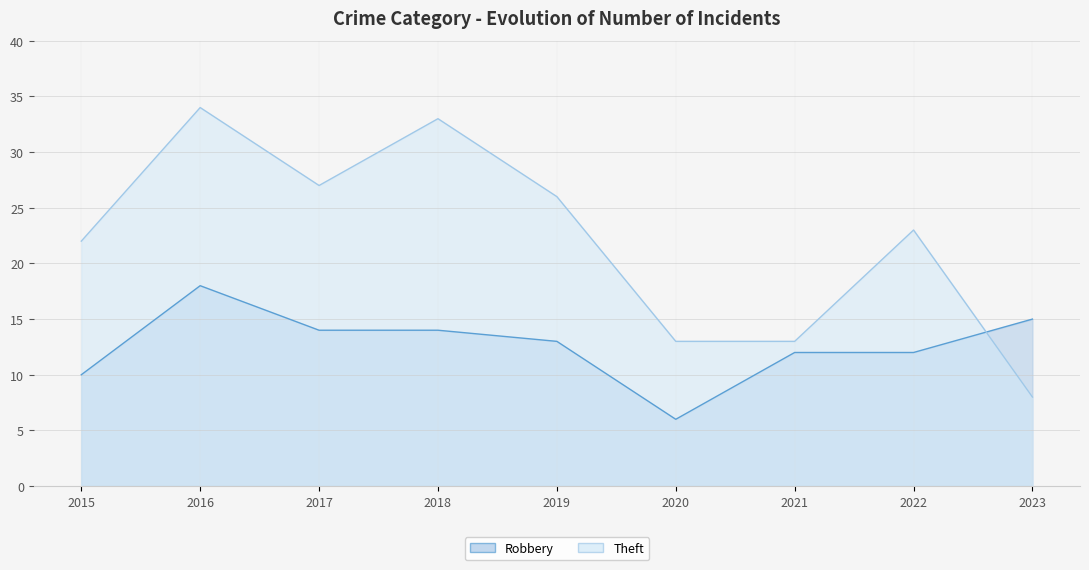

Is it true that Robbery equals 9 at 2023?

False